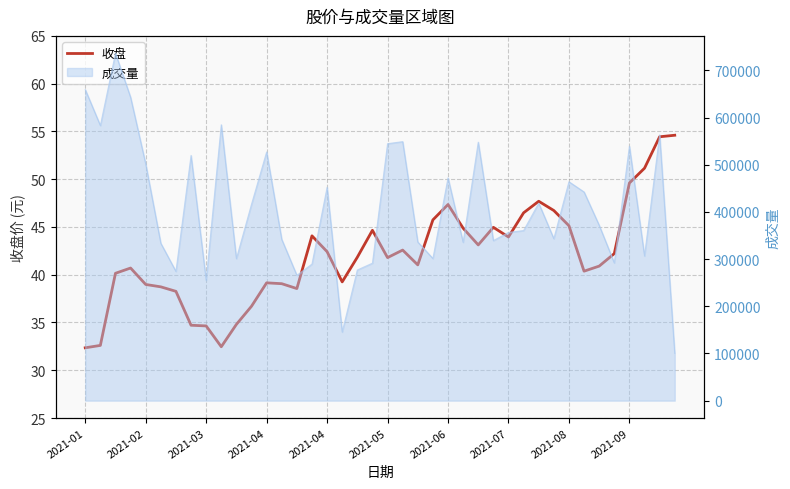

Which label corresponds to the smallest value in the chart?

2021-01